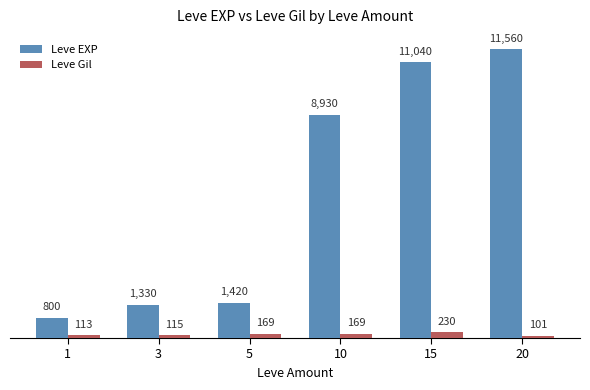

At 5, list the series in order from largest to smallest.

Leve EXP, Leve Gil